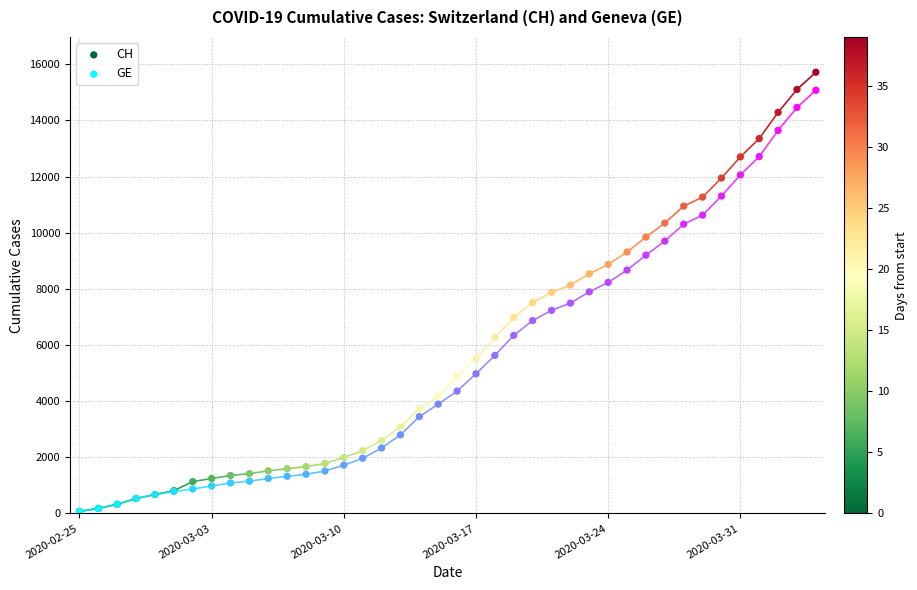

Which series has the largest Y range (max minus min)?

CH